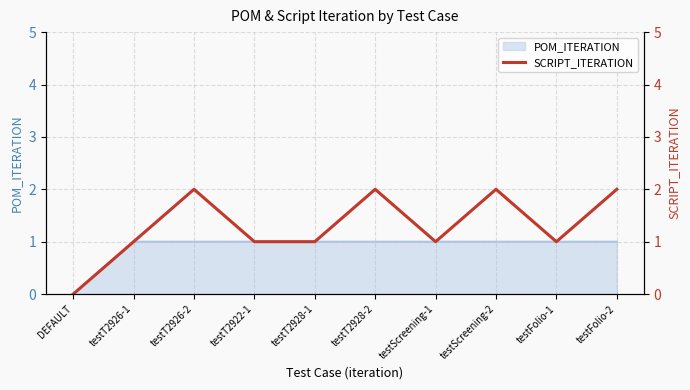

What position from the right is testT2926-2?

8